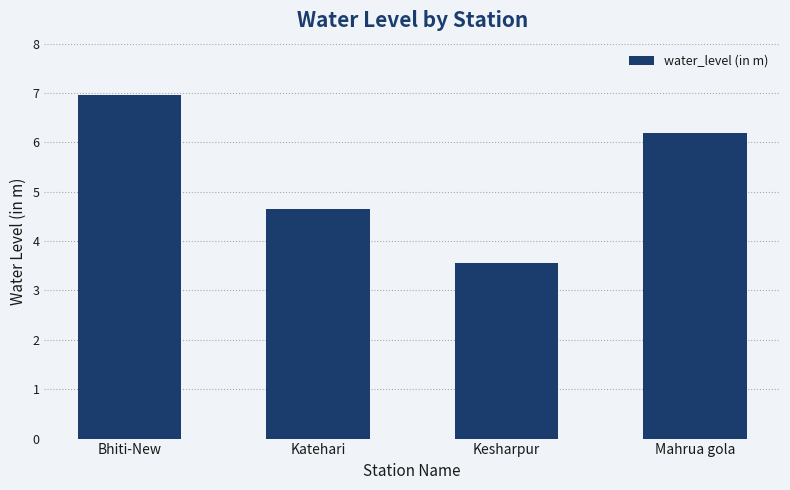

Which label corresponds to the smallest value in the chart?

Kesharpur